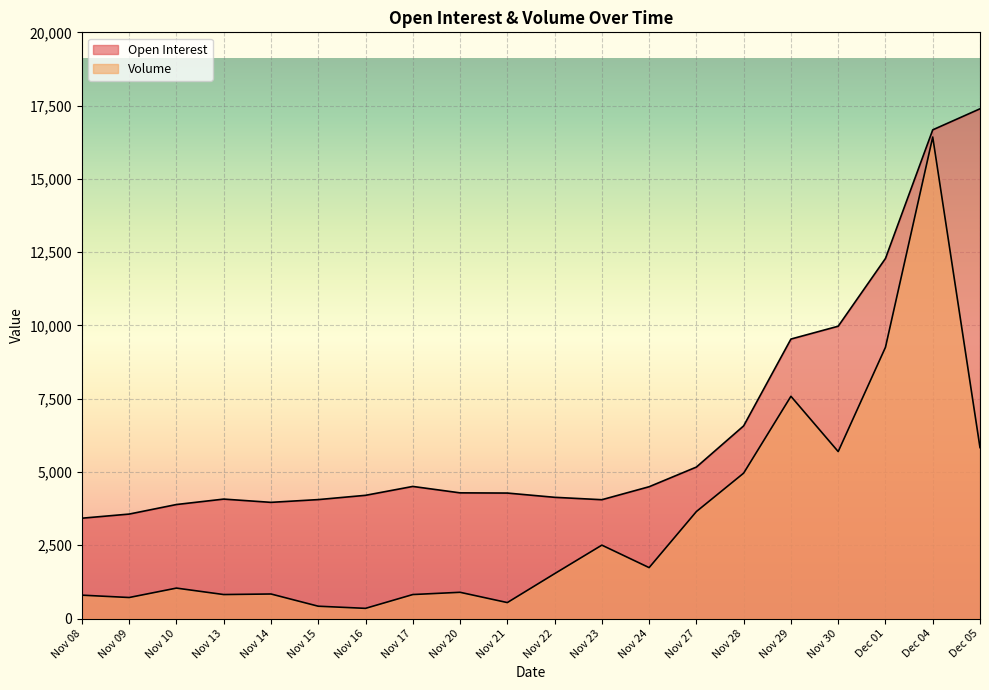

What is the difference between the maximum and minimum values in the Open Interest series?

13970